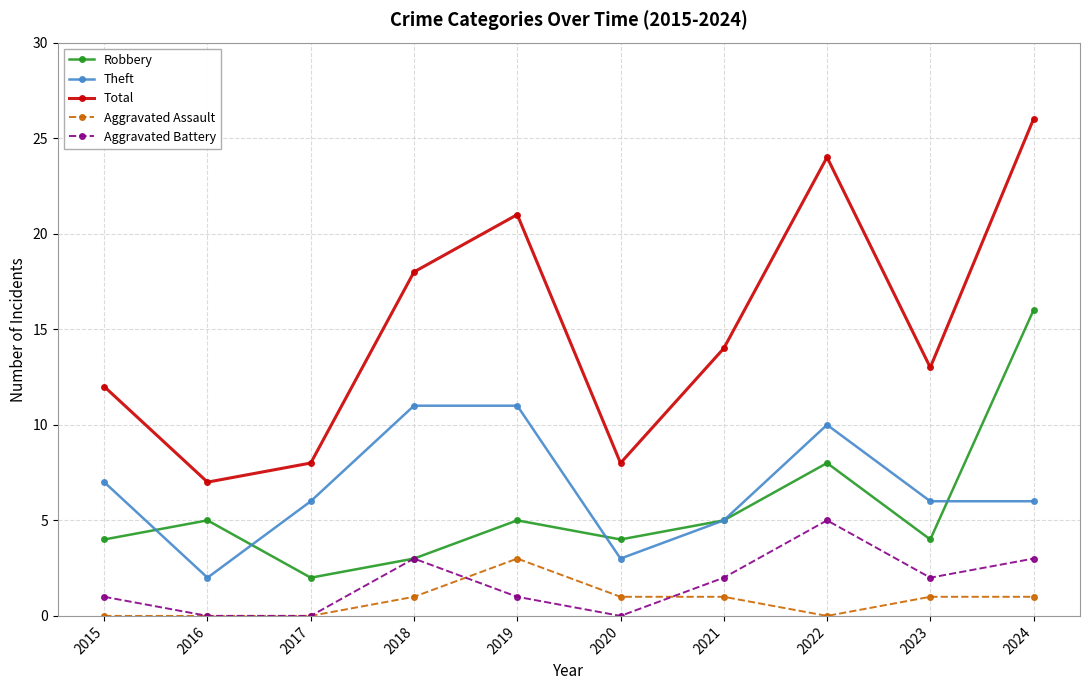

What is the sum of all Aggravated Assault values?

8